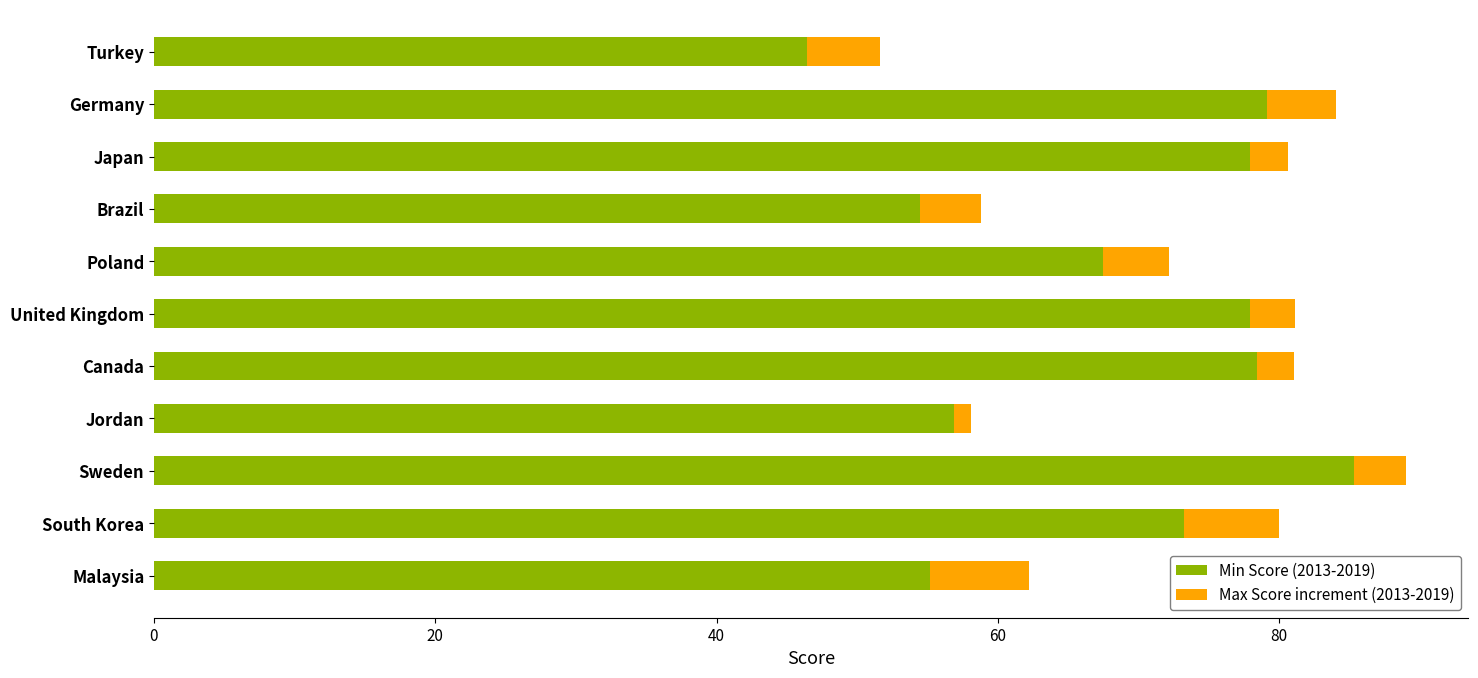

What is the difference between the Min Score (2013-2019) values at Turkey and Sweden?

38.9